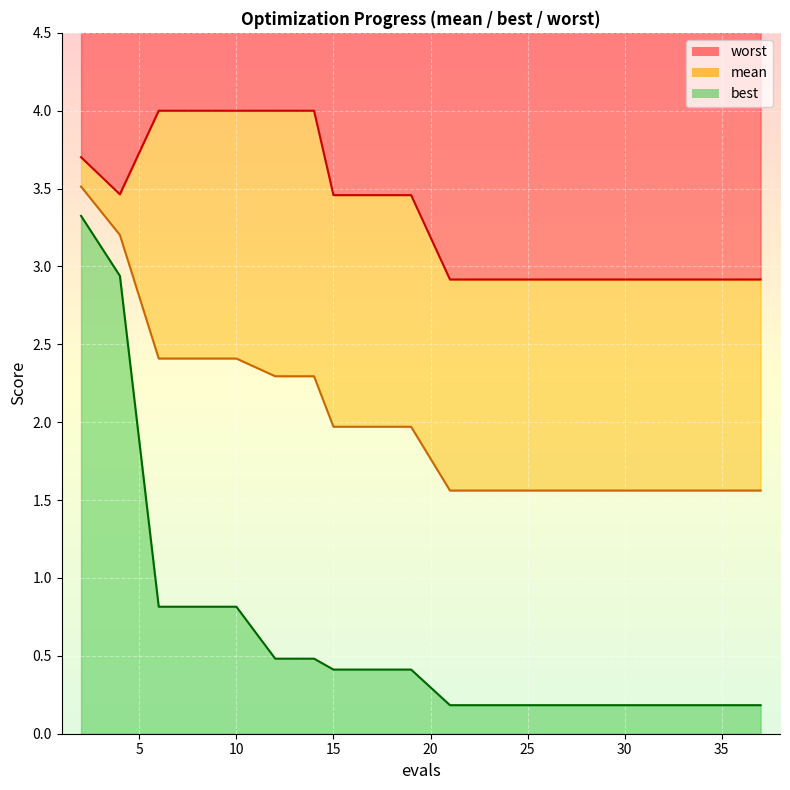

Reading left to right, what are all the values shown in this chart?

mean: 3.5	3.2	2.4	2.4	2.4	2.3	2.3	2.0	2.0	2.0	1.6	1.6	1.6	1.6	1.6	1.6	1.6	1.6	1.6	1.6
best: 3.3	2.9	0.8	0.8	0.8	0.5	0.5	0.4	0.4	0.4	0.2	0.2	0.2	0.2	0.2	0.2	0.2	0.2	0.2	0.2
worst: 3.7	3.5	4.0	4.0	4.0	4.0	4.0	3.5	3.5	3.5	2.9	2.9	2.9	2.9	2.9	2.9	2.9	2.9	2.9	2.9